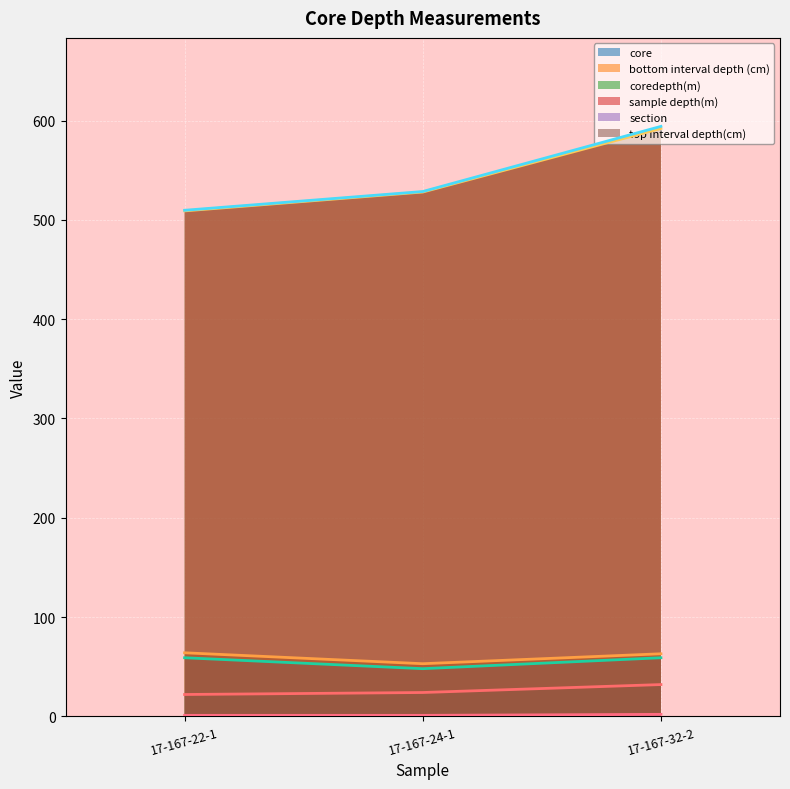

Where does the sample depth(m) series first go above 528?

17-167-24-1